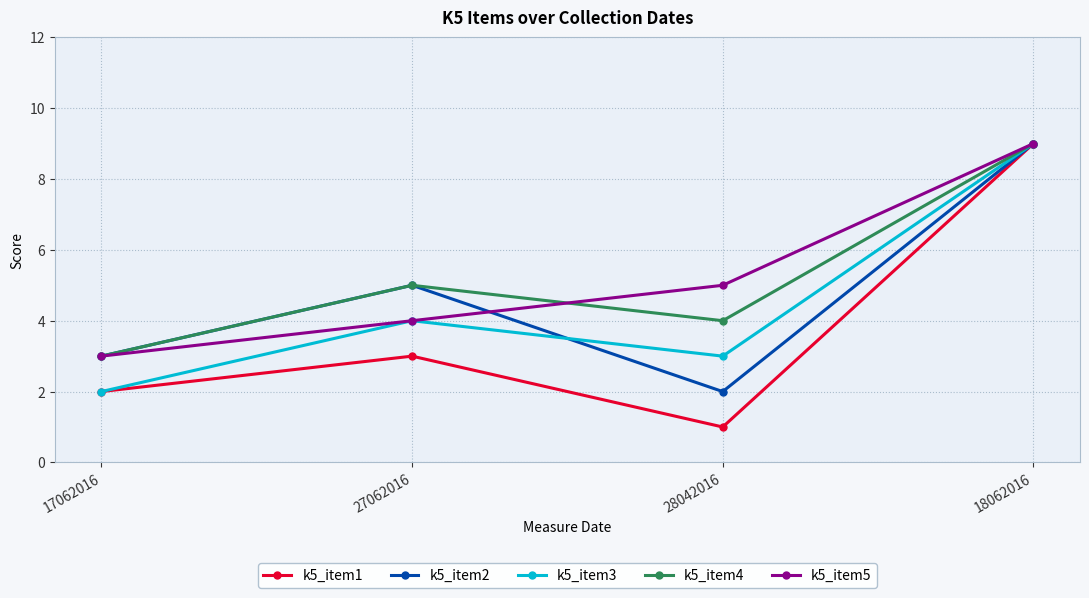

What position from the left is 28042016?

3